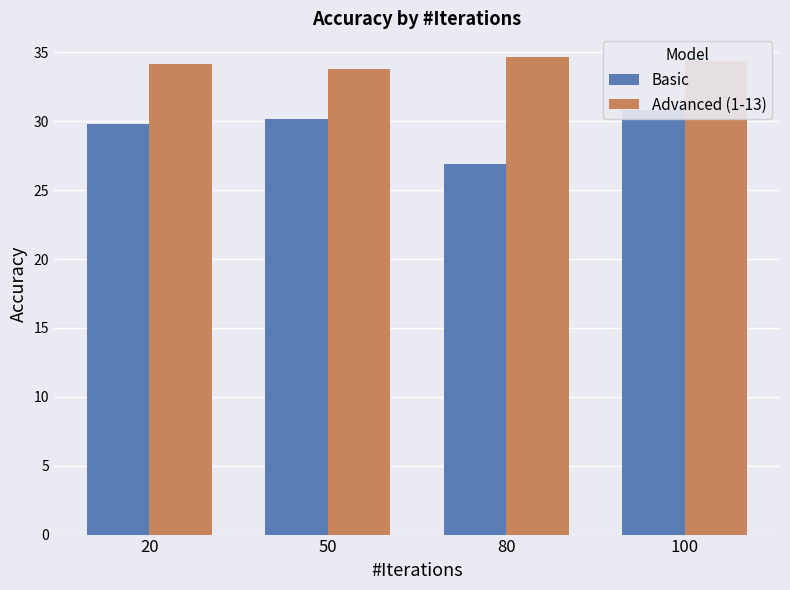

The Advanced (1-13) series shows 13.0 at 100. True or false?

False